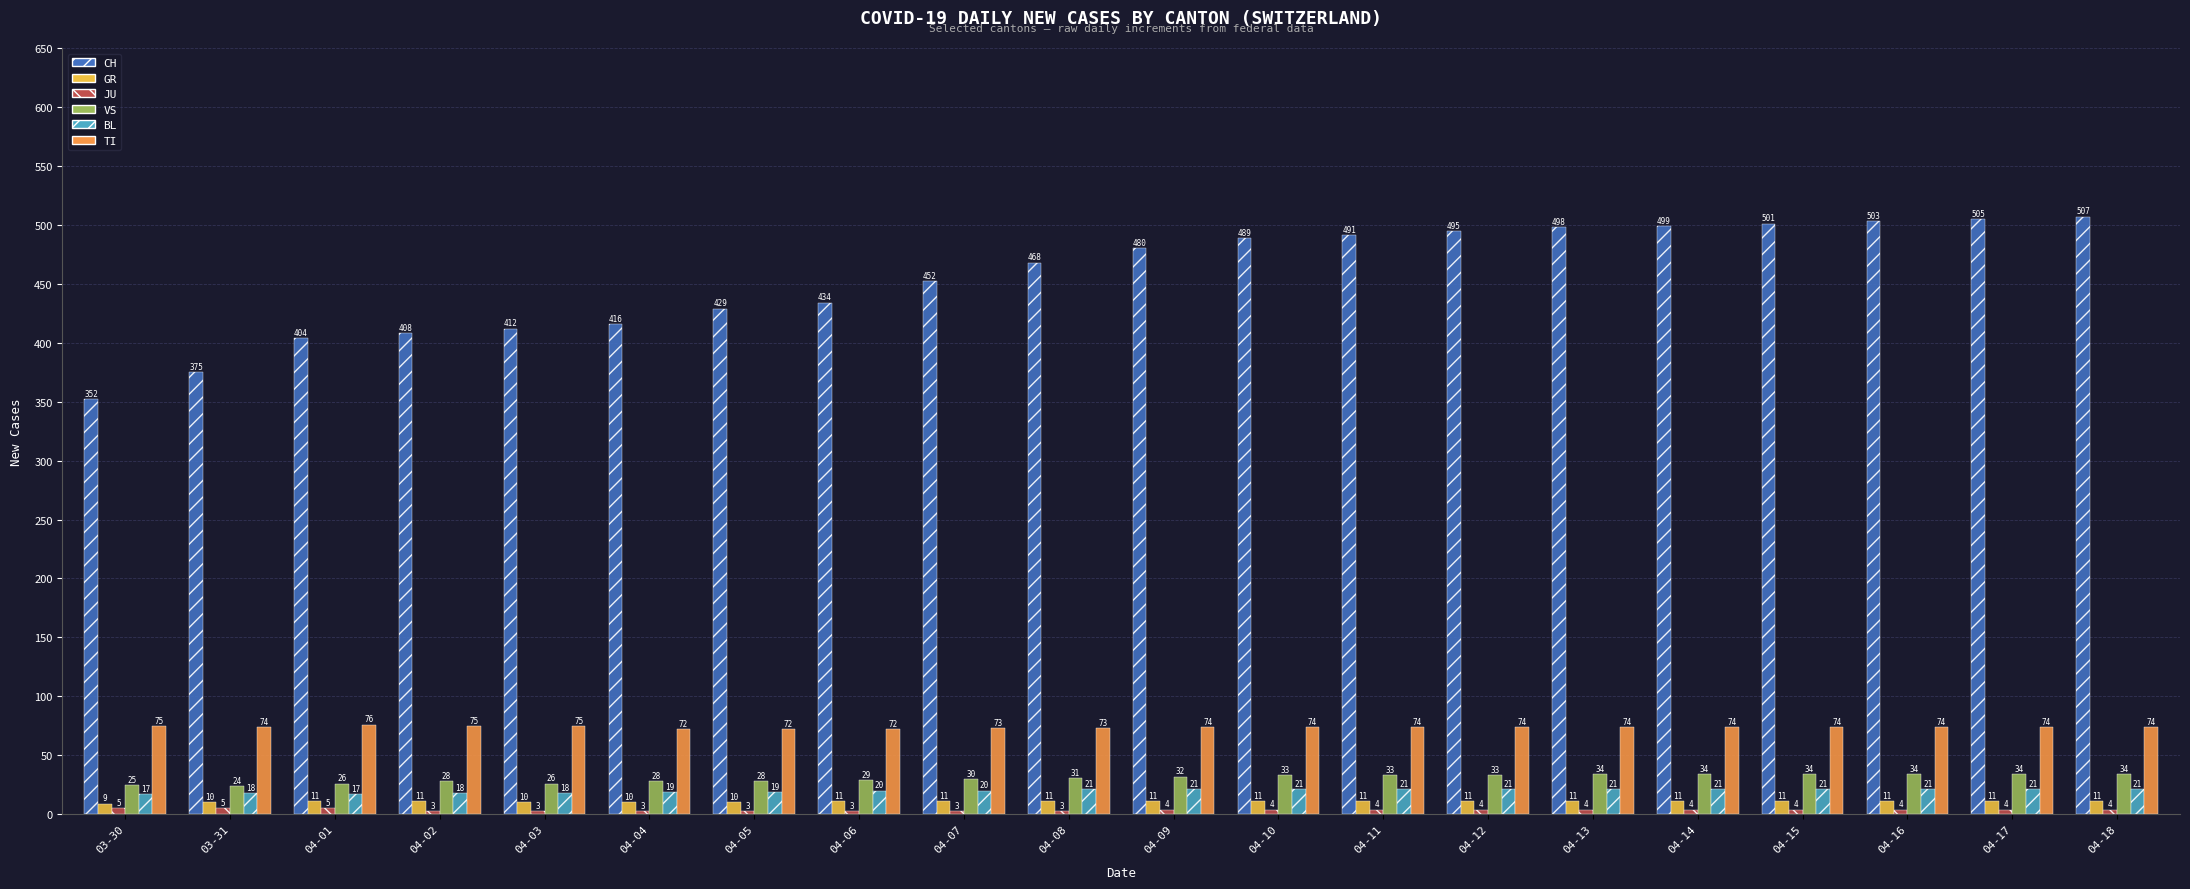

What is the sum of the GR values at 04-11 and 04-18?

22